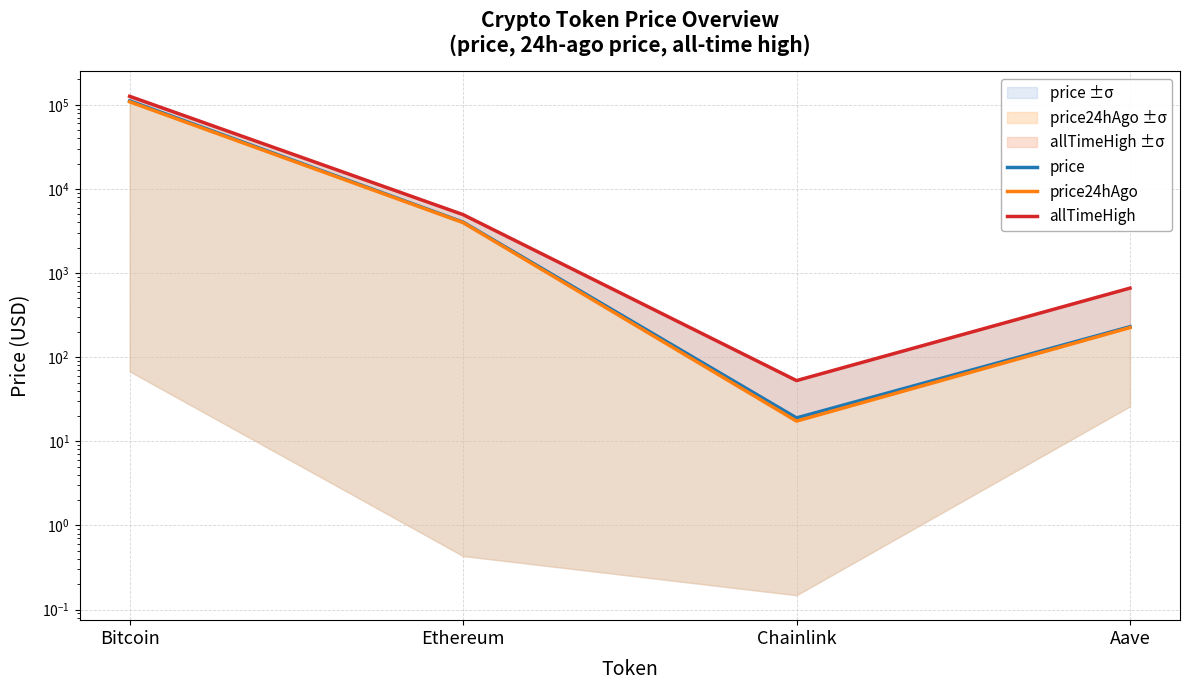

True or false: price and allTimeHigh cross at least once.

False